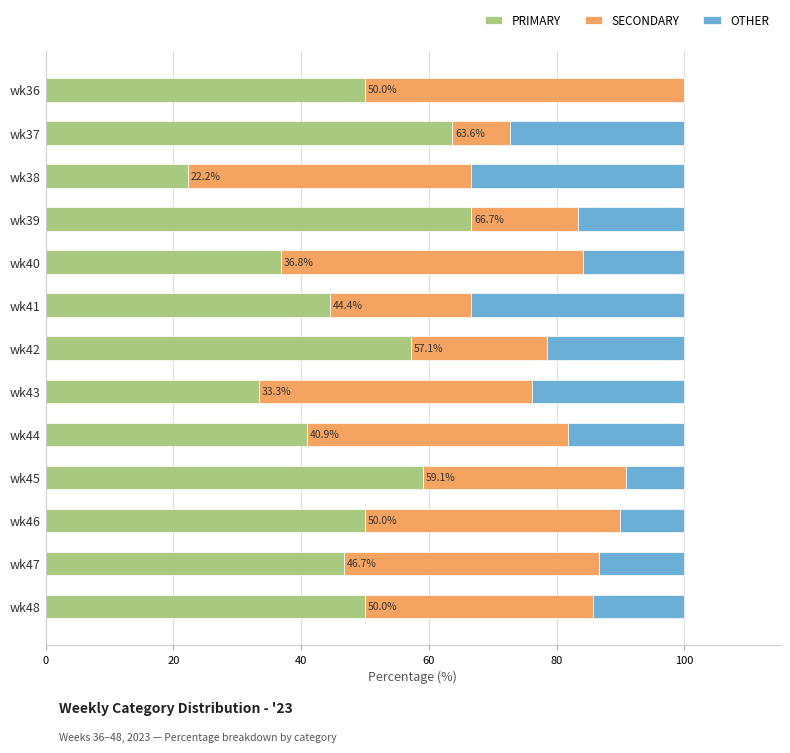

What is the sum of the PRIMARY values at wk45 and wk47?

105.8